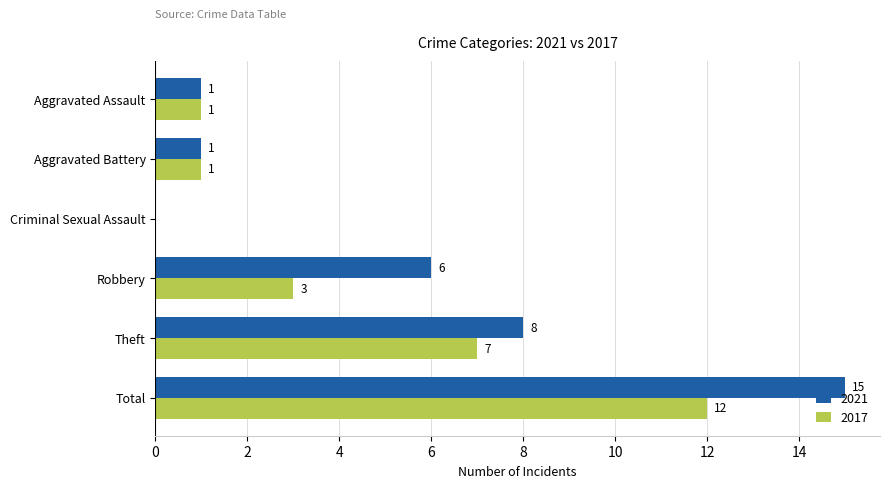

Where is 2017 nearest to the value 6?

Theft